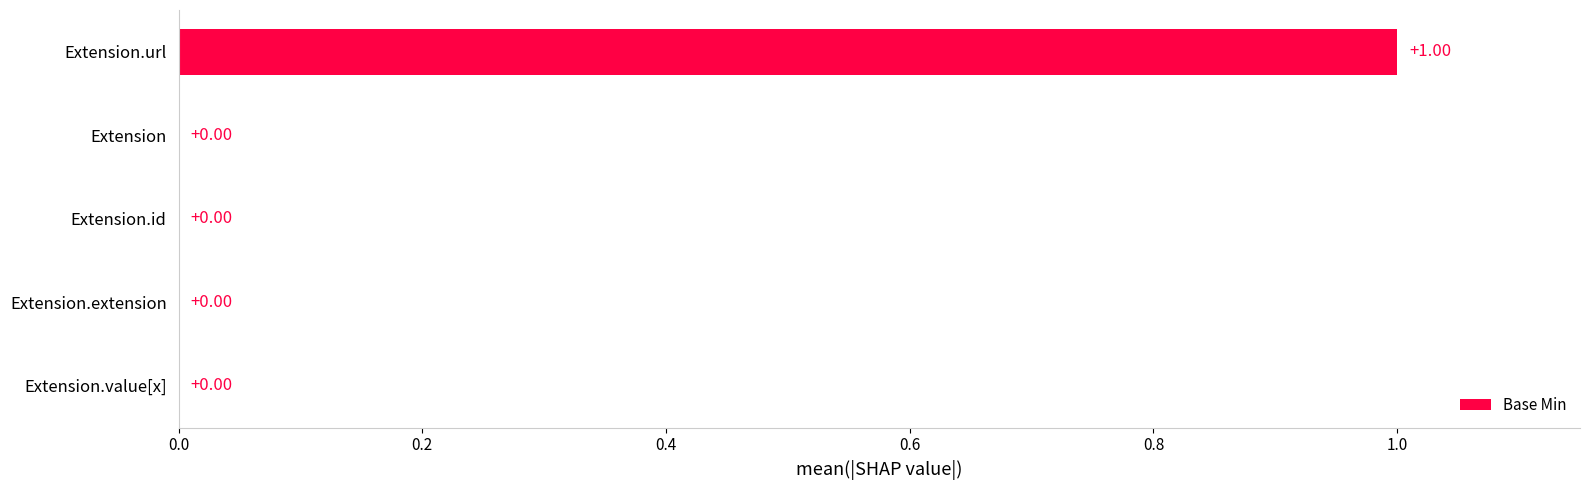

How many data points does each series have?

5